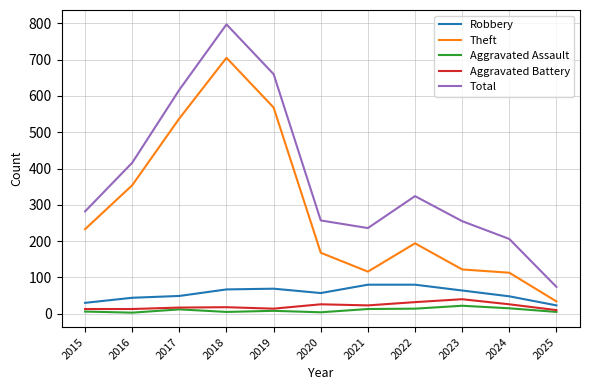

At which category is the sum across all series the highest?

2018